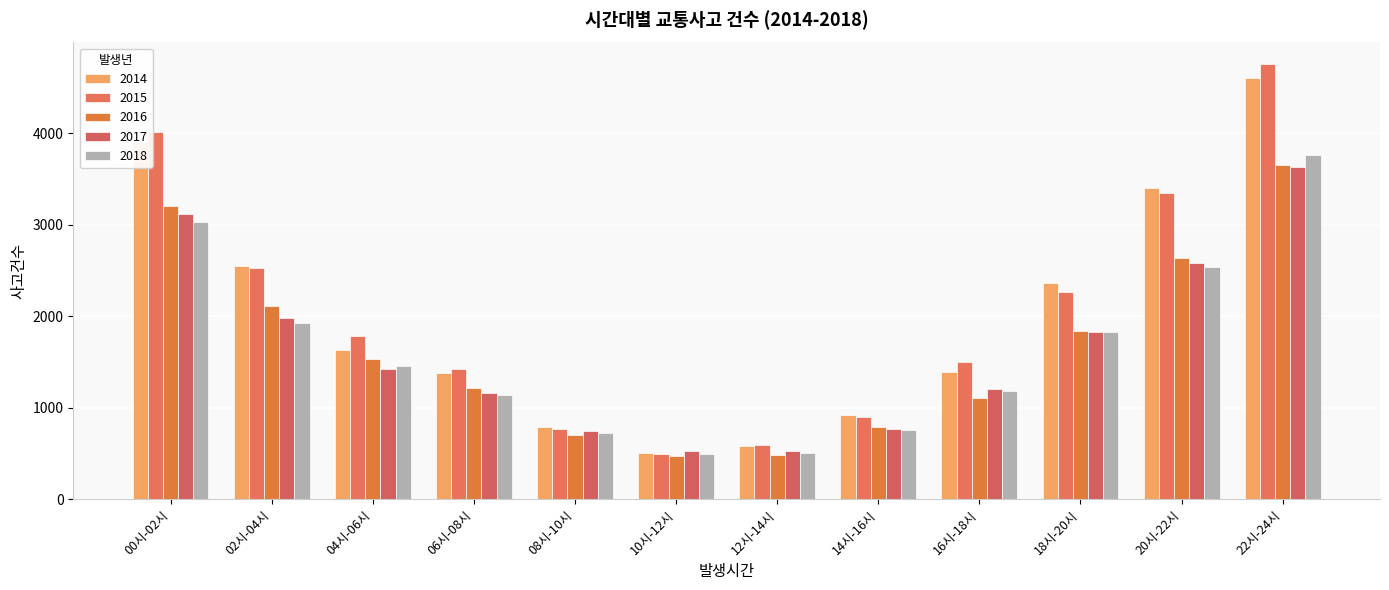

Are the bars grouped side by side (vs. stacked)?

Yes